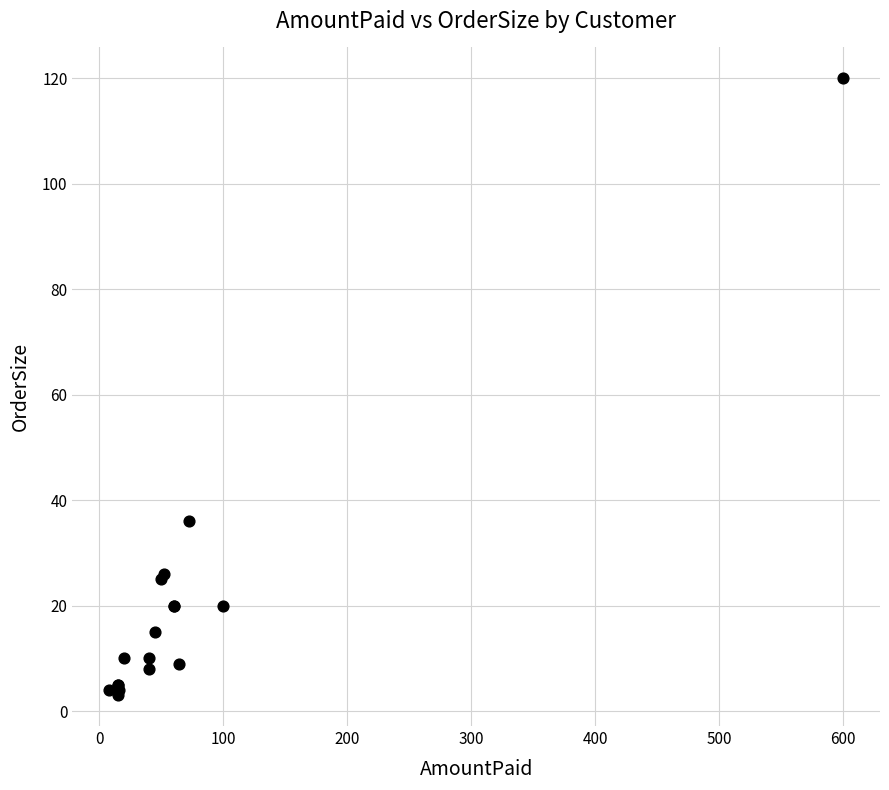

What Y value in the scatter plot is closest to 61?

36